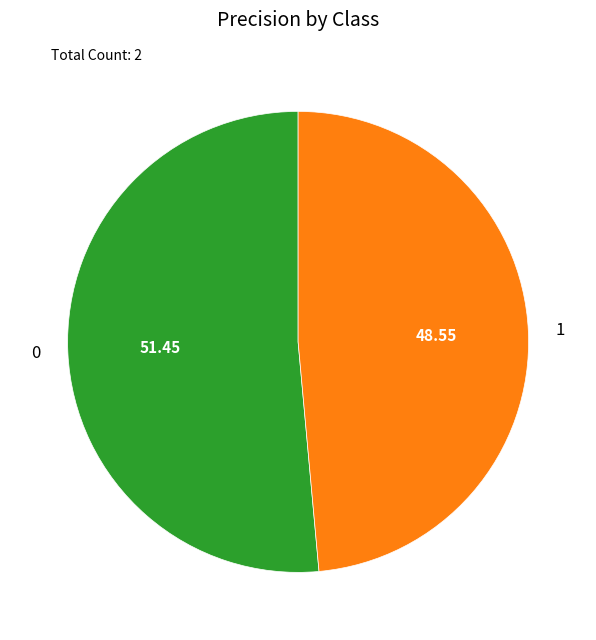

Rank the categories by value from lowest to highest.

1, 0